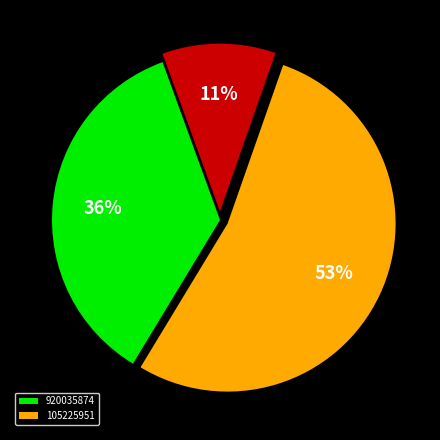

Does any single category account for the majority?

Yes